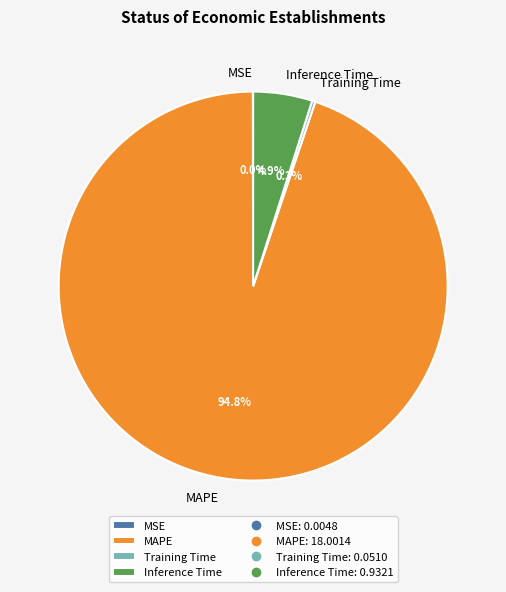

Which category accounts for the majority?

MAPE